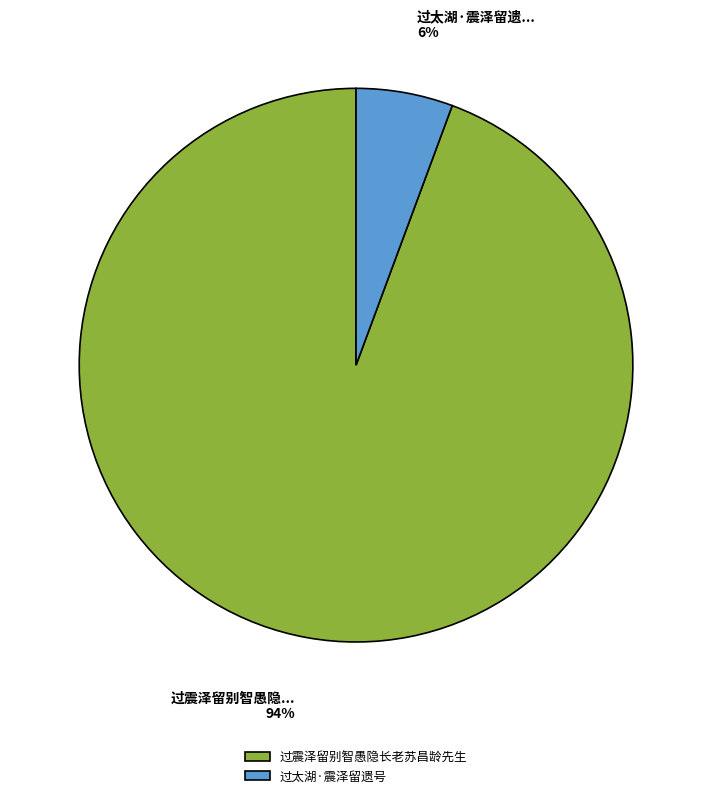

Rank the categories by value from highest to lowest.

过震泽留别智愚隐长老苏昌龄先生, 过太湖·震泽留遗号